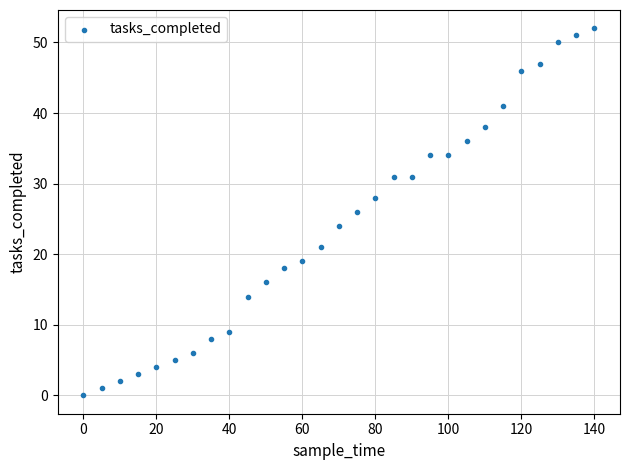

What is the range of Y values (max minus min)?

52